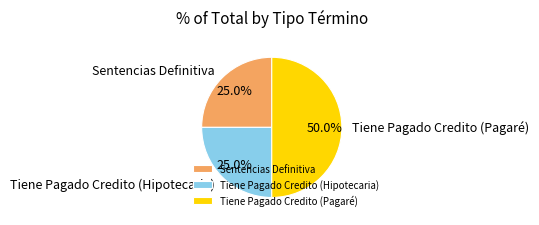

How many segments does this pie chart have?

3